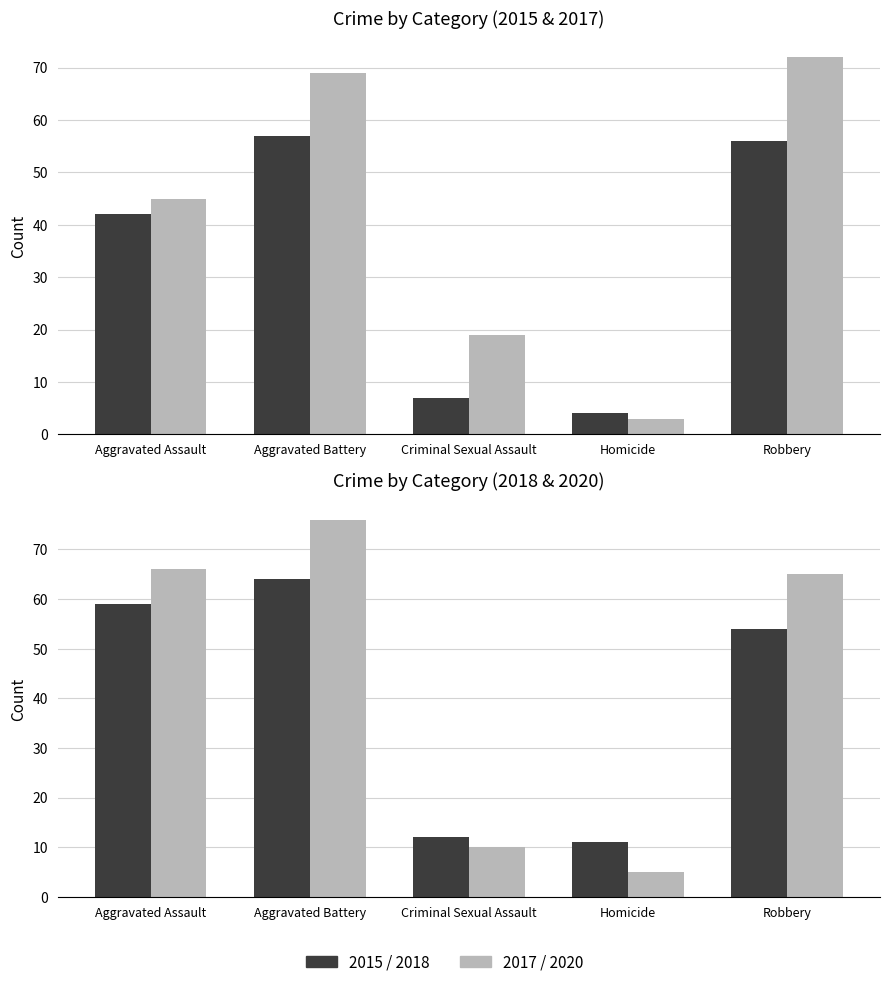

Rank the series at Criminal Sexual Assault from highest to lowest value.

2017, 2018, 2020, 2015